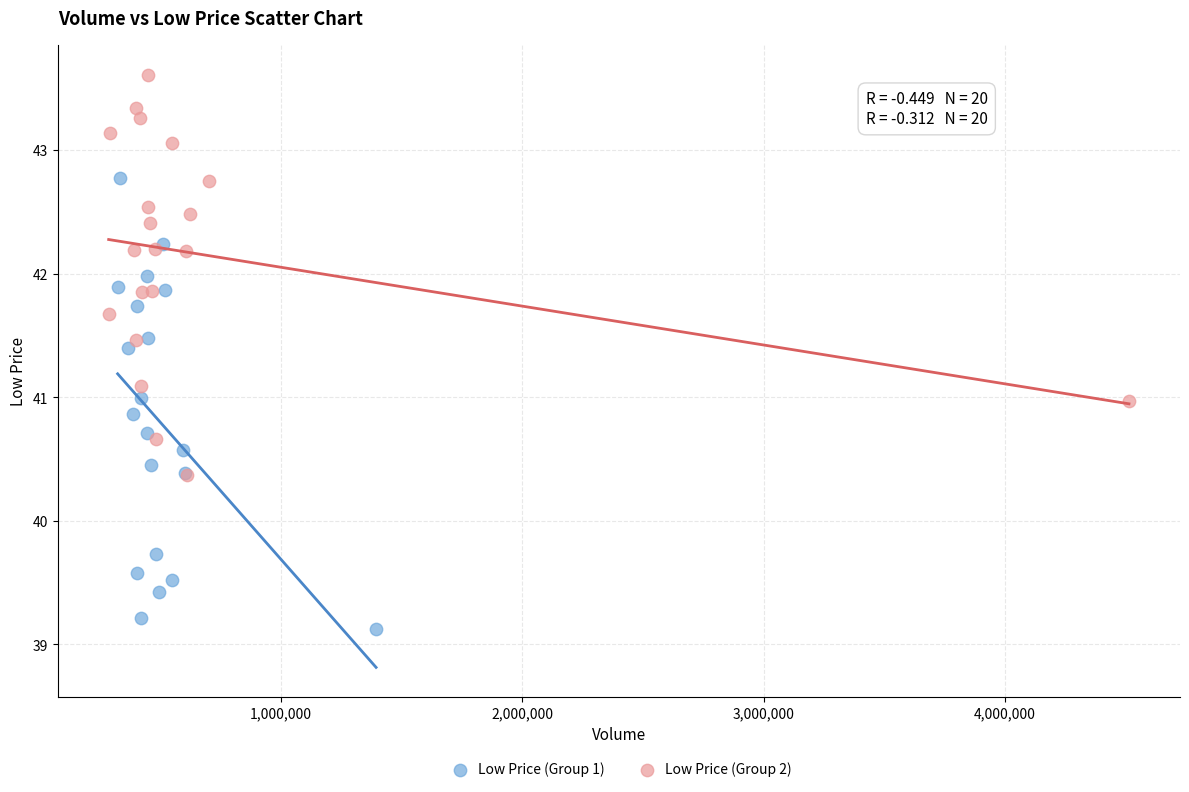

Which series contains the lowest Y value?

Low Price (Group 1)